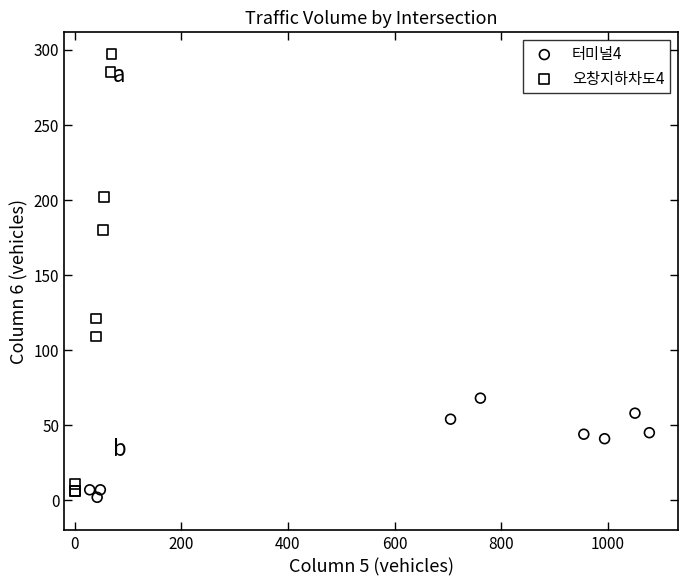

Which series contains the highest Y value?

오창지하차도4